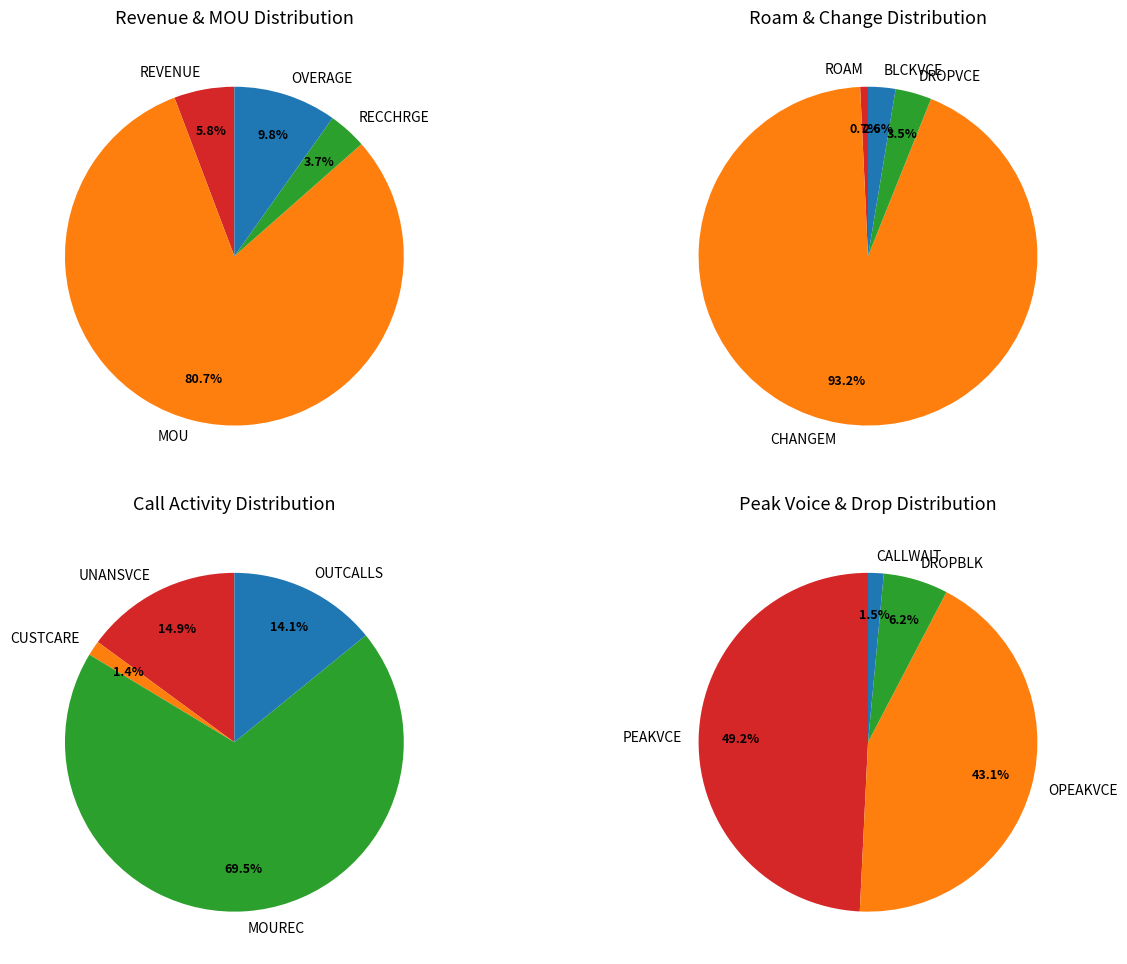

Is DROPVCE the majority of the pie?

No